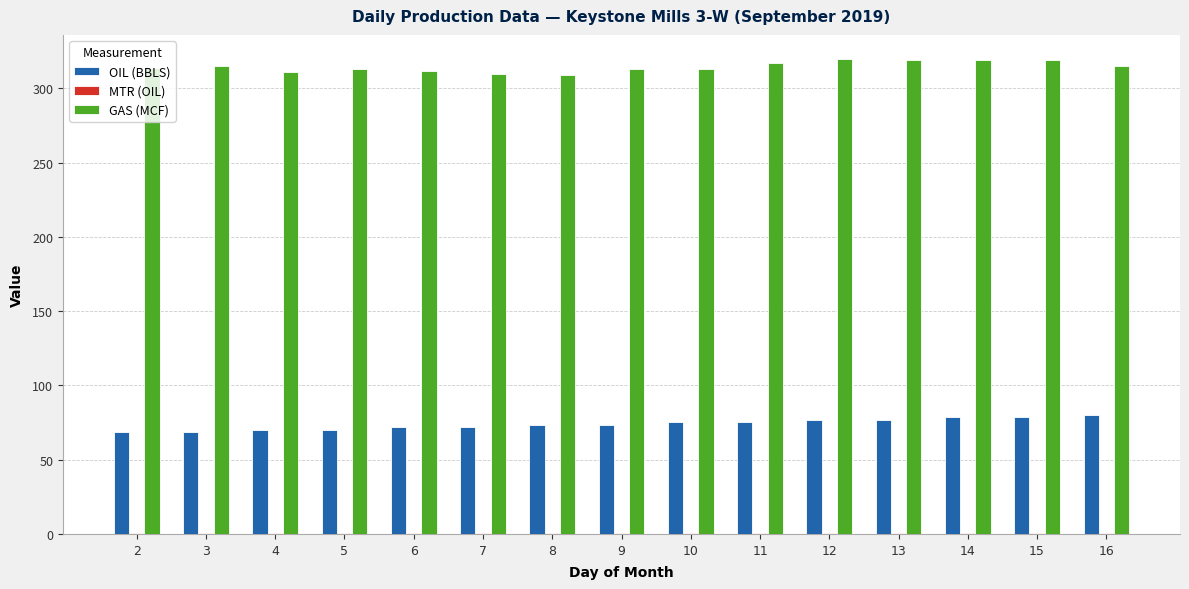

What is the spread (max minus min) of values at 9?

312.2